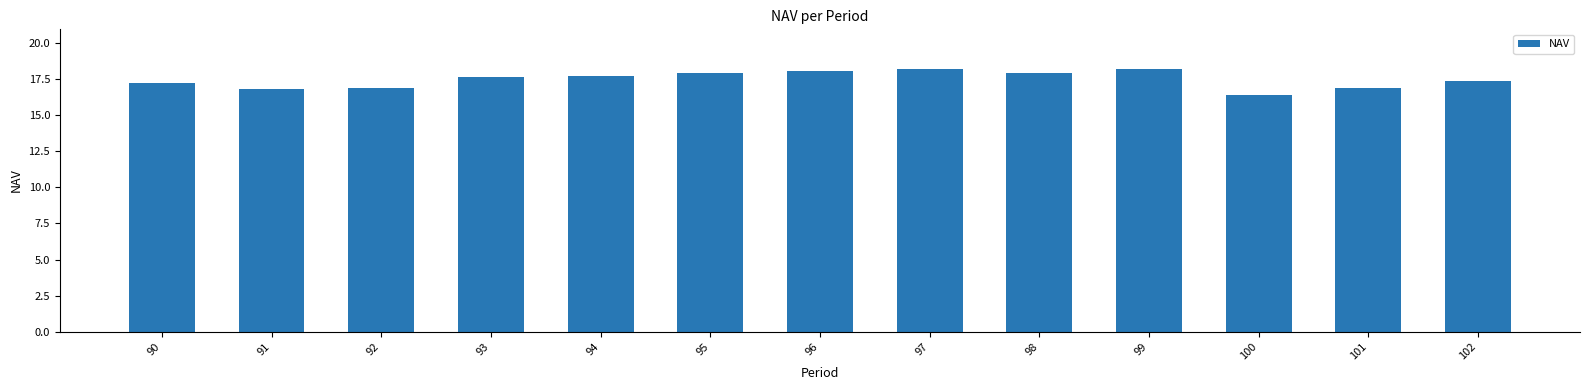

What is the sum of all values?

227.5